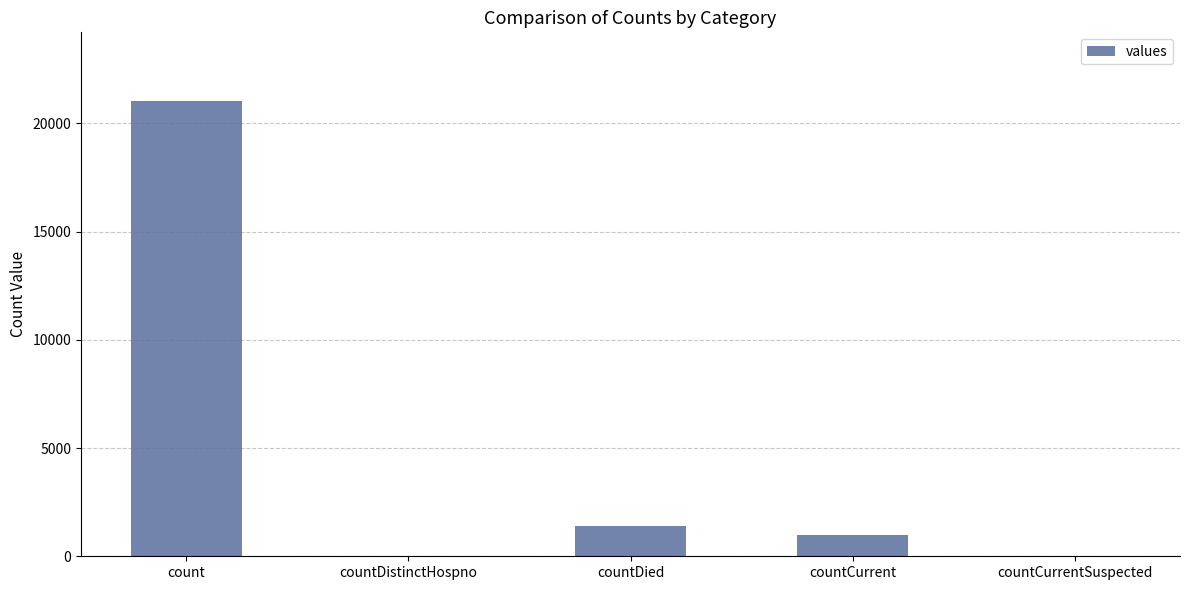

What is the approximate value at countCurrent?

1006